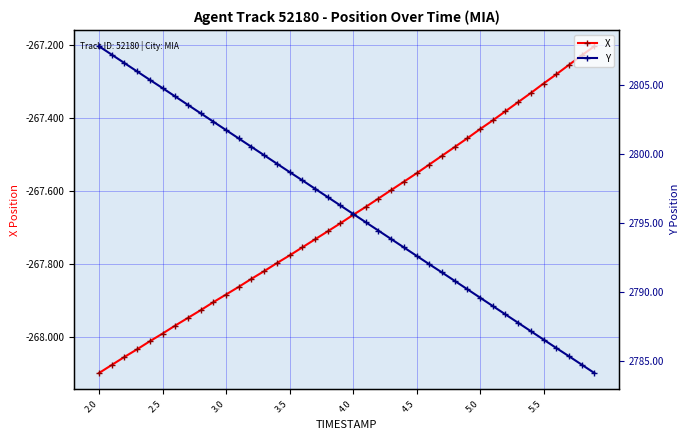

The X series shows -267.3 at 5.5. True or false?

True